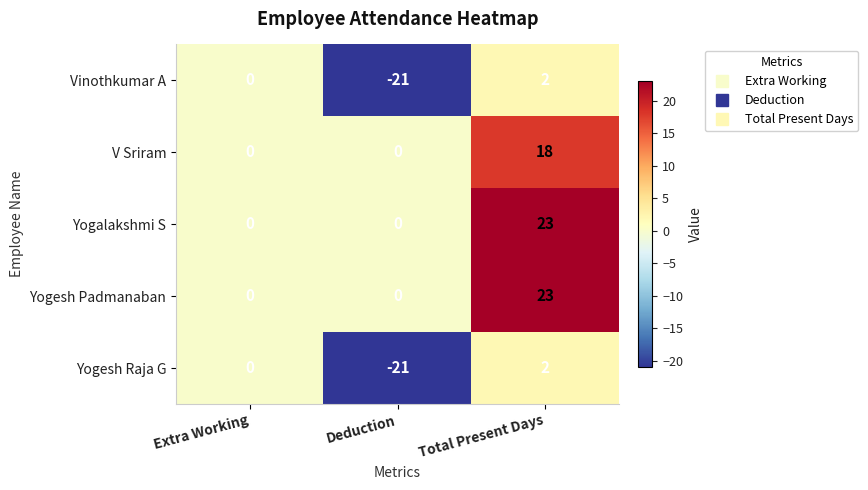

Reading left to right, what are all the values shown in this chart?

Vinothkumar A: Extra Working=0	Deduction=-21	Total Present Days=2
V Sriram: Extra Working=0	Deduction=0	Total Present Days=18
Yogalakshmi S: Extra Working=0	Deduction=0	Total Present Days=23
Yogesh Padmanaban: Extra Working=0	Deduction=0	Total Present Days=23
Yogesh Raja G: Extra Working=0	Deduction=-21	Total Present Days=2